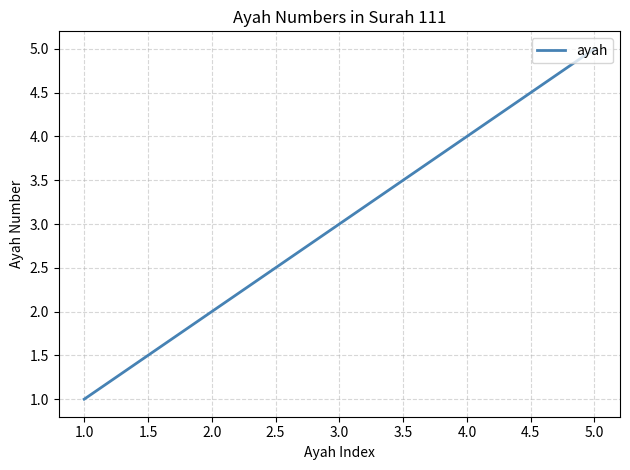

List the labels in order of value, largest first.

5.0, 4.0, 3.0, 2.0, 1.0